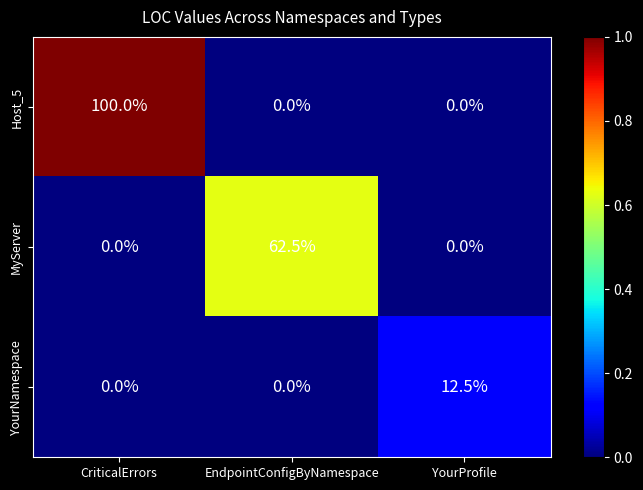

What is the difference between the maximum and minimum values in the Host_5 series?

100.0